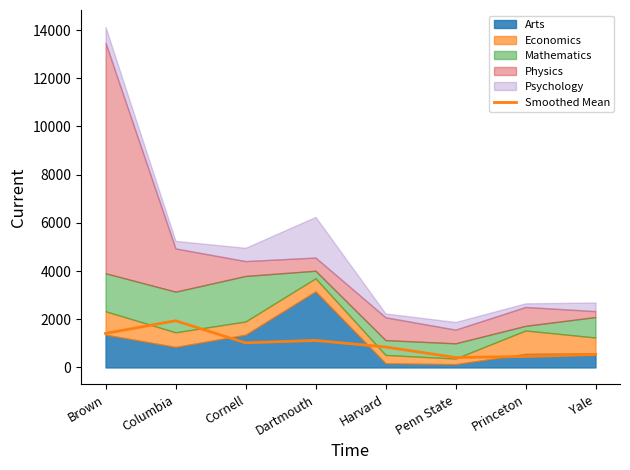

How many interior local peaks (higher than both neighbors) does the data have?

2